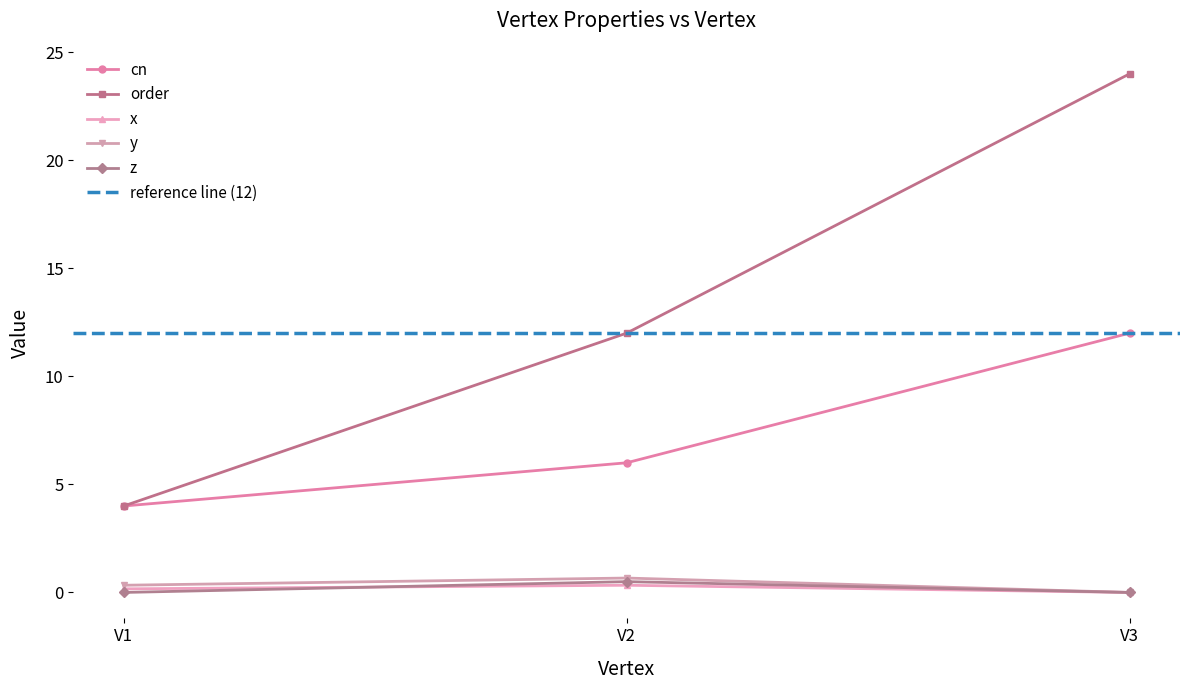

What are all the series names shown in the legend?

cn, x, y, order, z